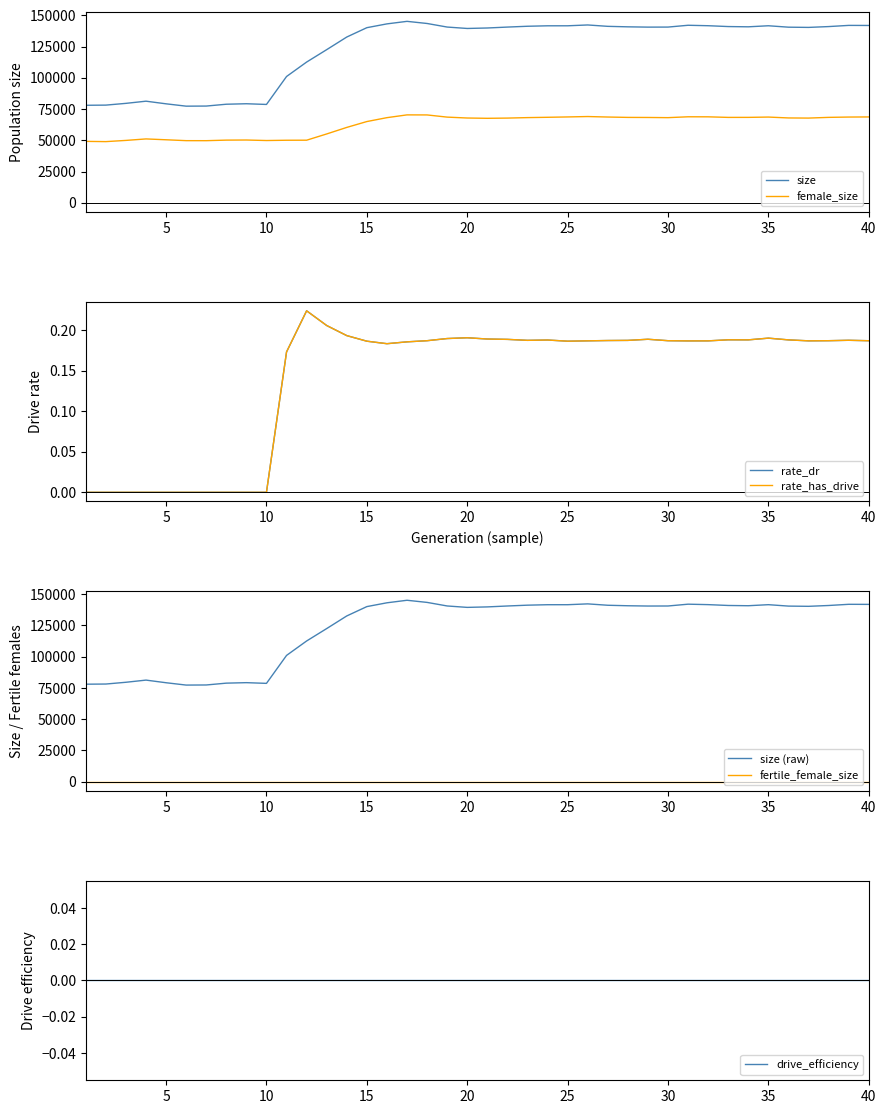

What is the maximum value for female_size?

70361